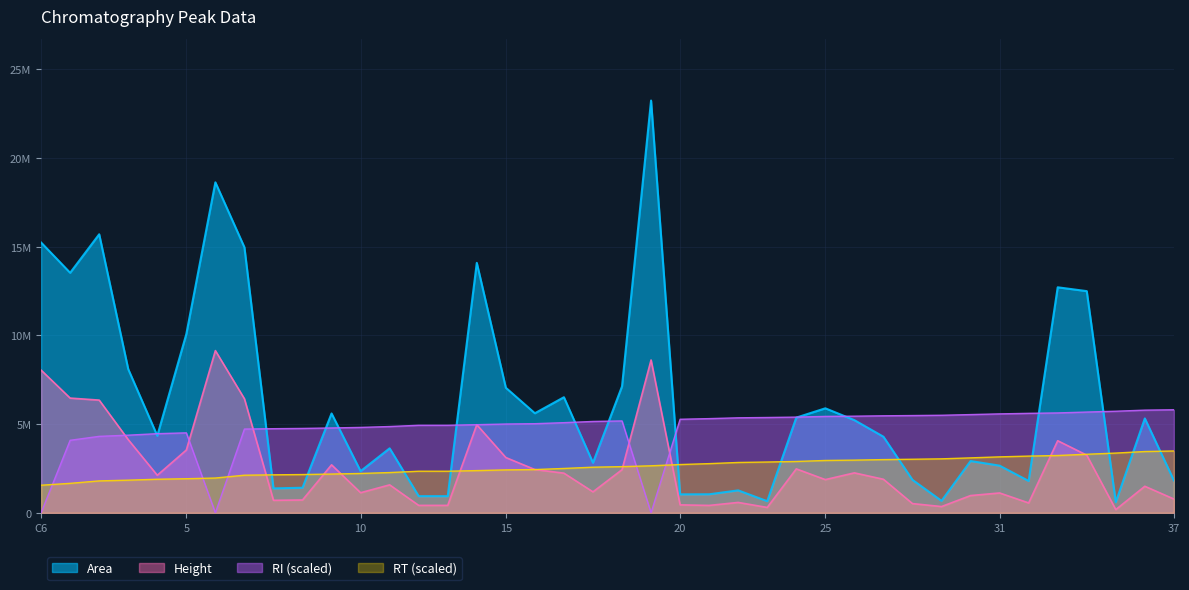

What is the sum of the RI values at 28 and 8?

10245255.9